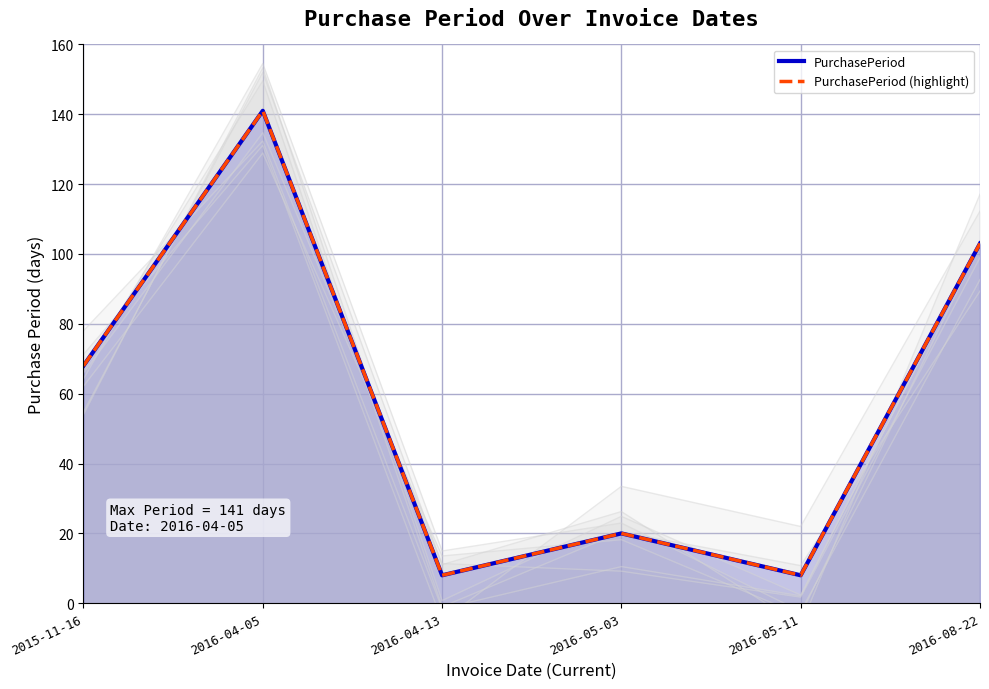

Rank the series at 2016-04-05 from lowest to highest value.

PurchasePeriod, PurchasePeriod (highlight)